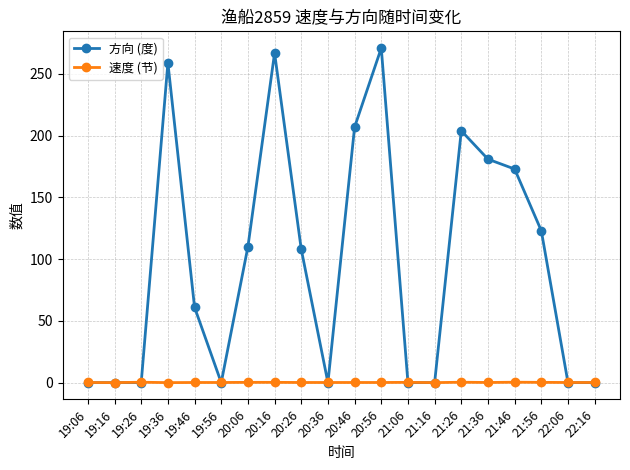

The 方向 (度) series shows 61.0 at 19:46. True or false?

True